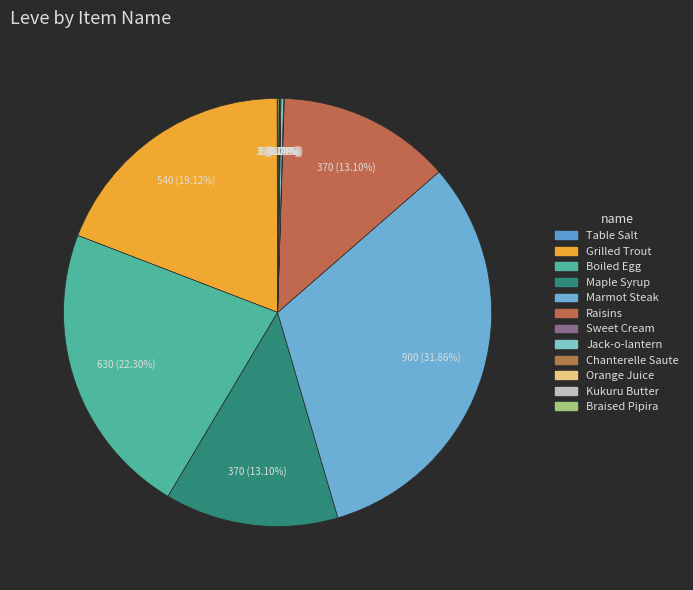

Is Maple Syrup the majority of the pie?

No